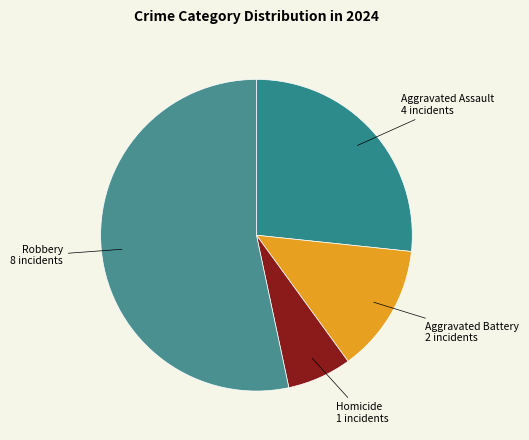

Count the number of slices in the pie.

4